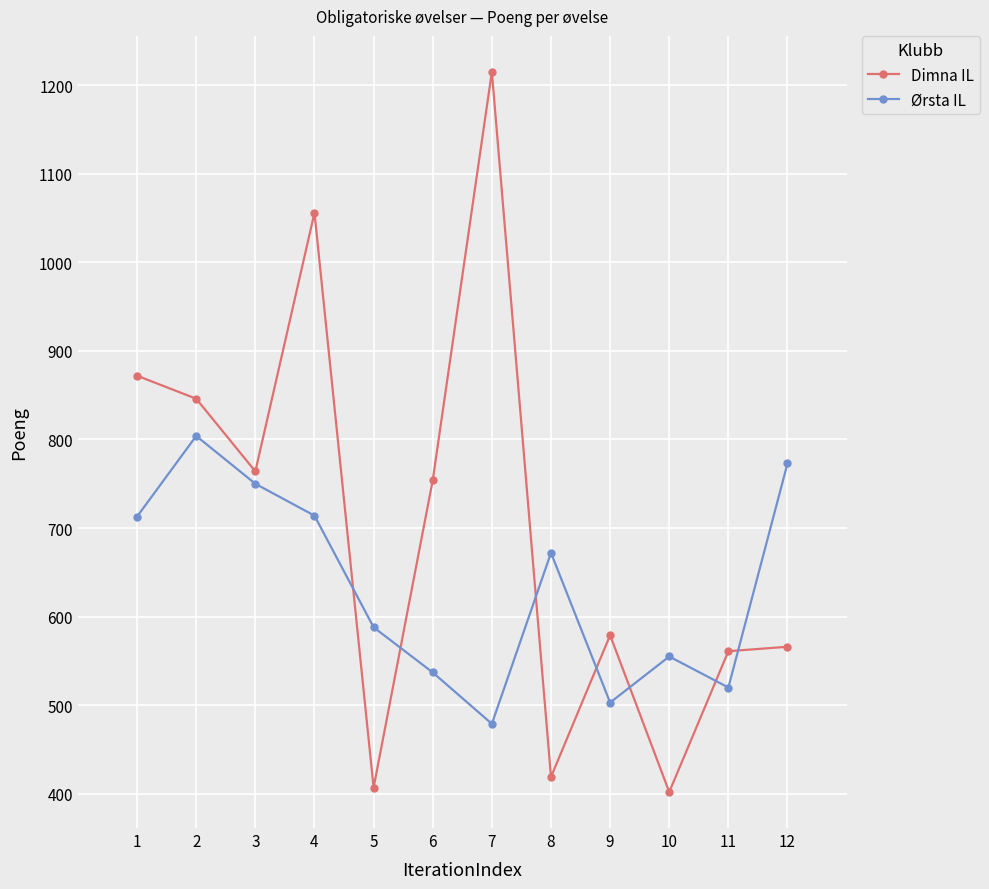

Between which two adjacent categories do Dimna IL and Ørsta IL first intersect?

4 and 5